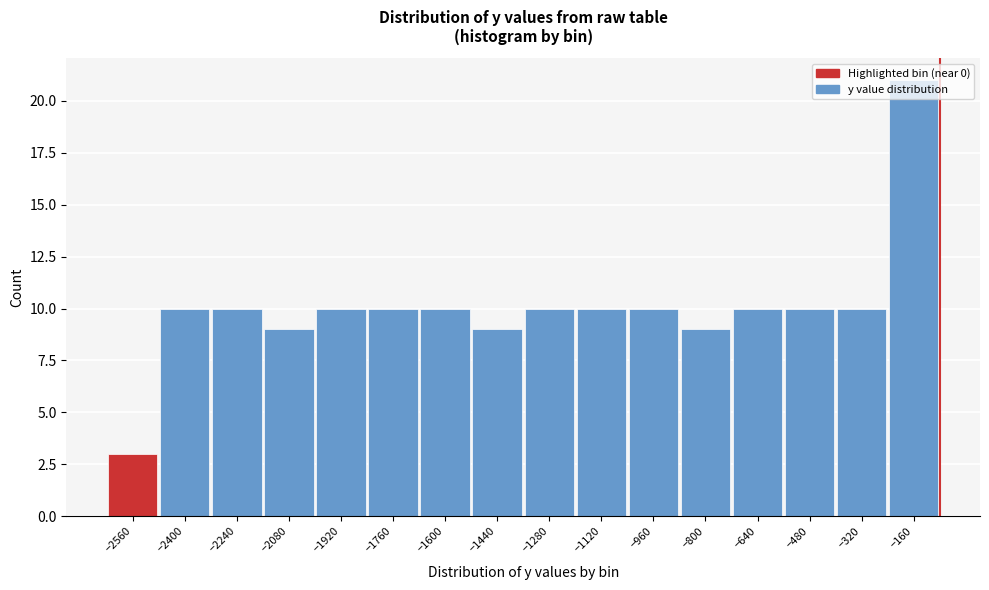

What is the change in value from −2080 to −1120?

+1